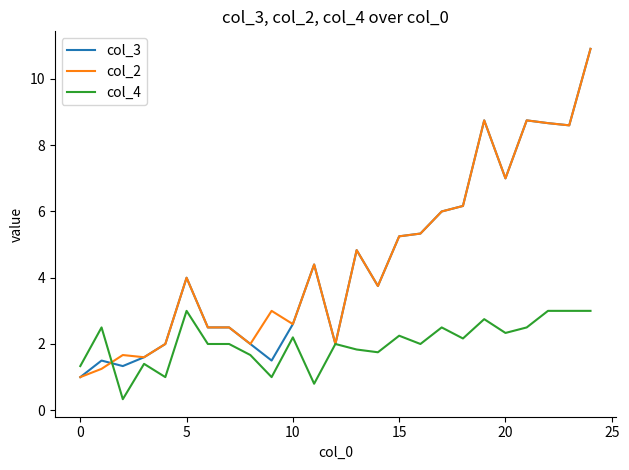

What is the minimum value shown in the chart?

0.3